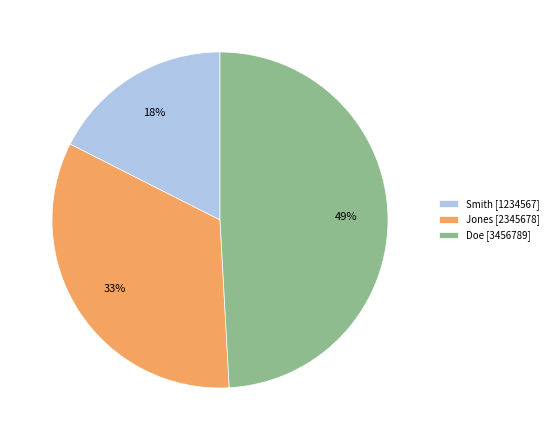

Does Smith represent more than half of the total?

No